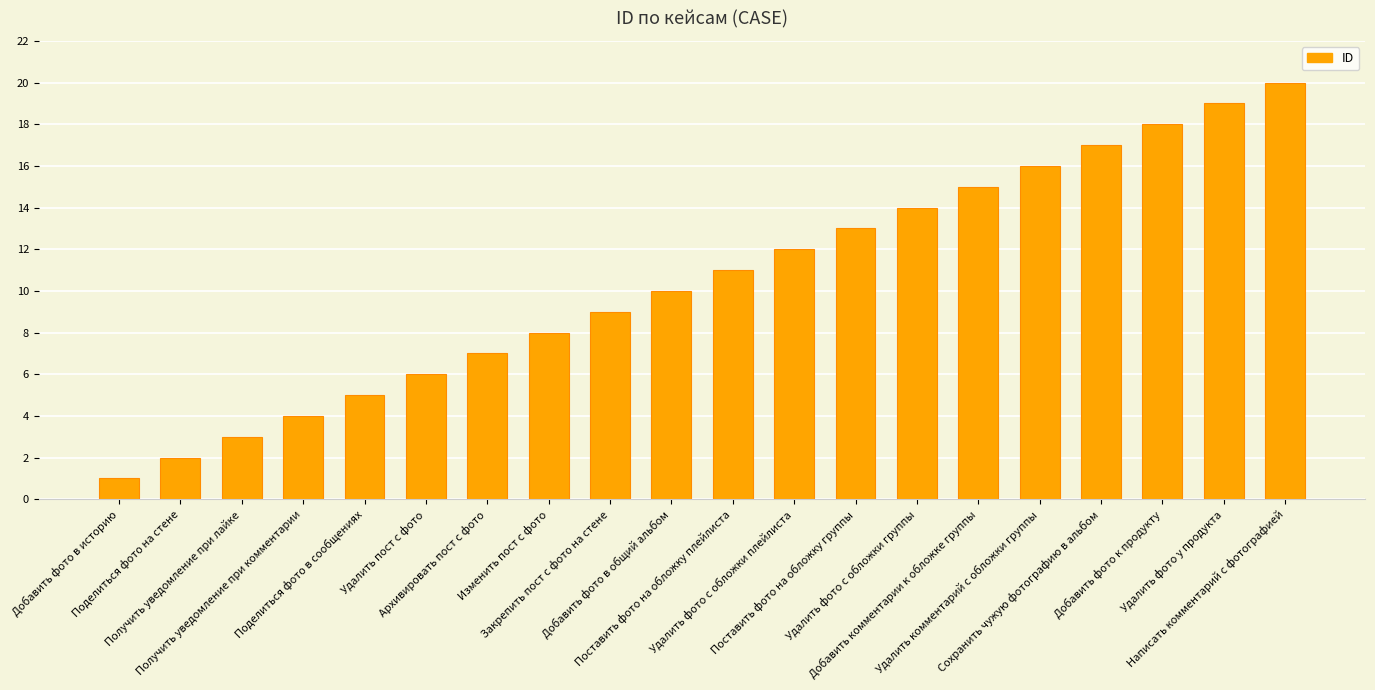

What is the greatest value displayed?

20